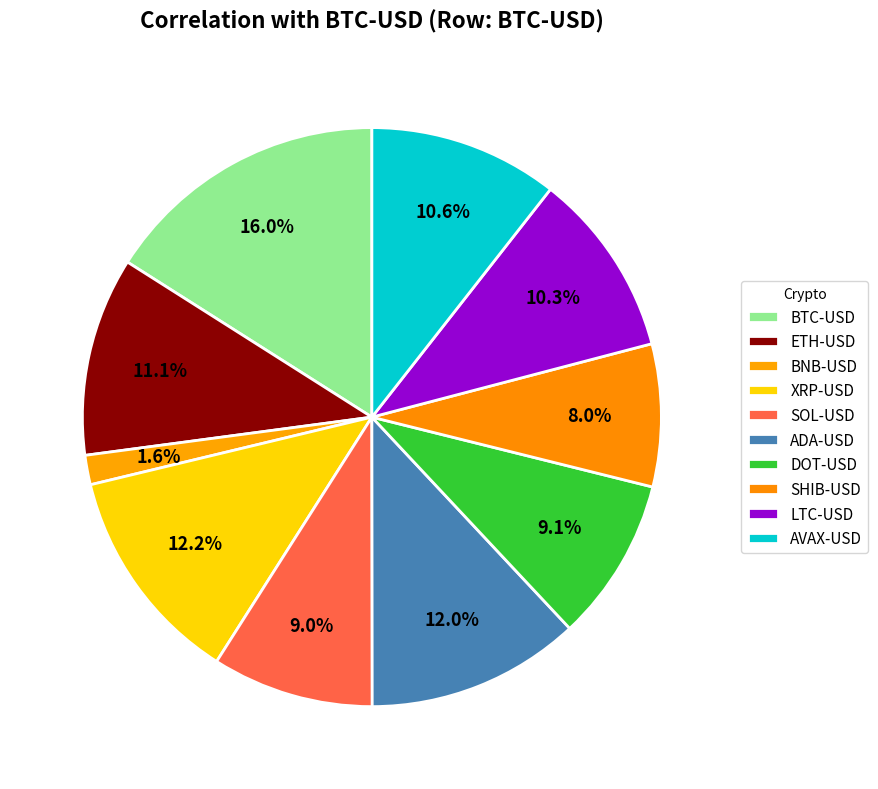

To the nearest percent, what is the combined percentage of SHIB-USD and BTC-USD?

24%